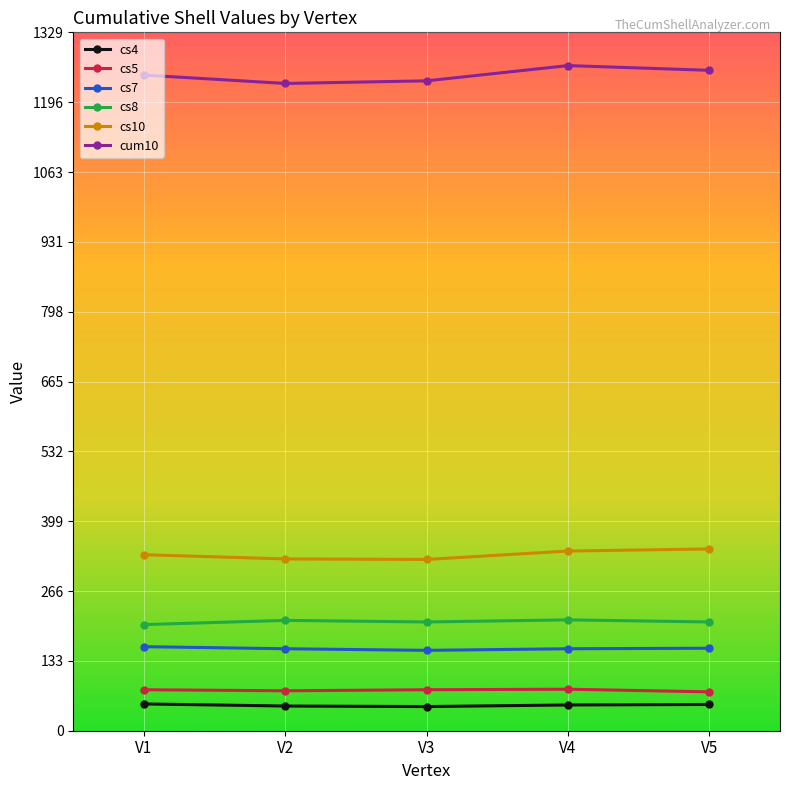

What is the difference between the maximum and minimum values in the cs7 series?

7